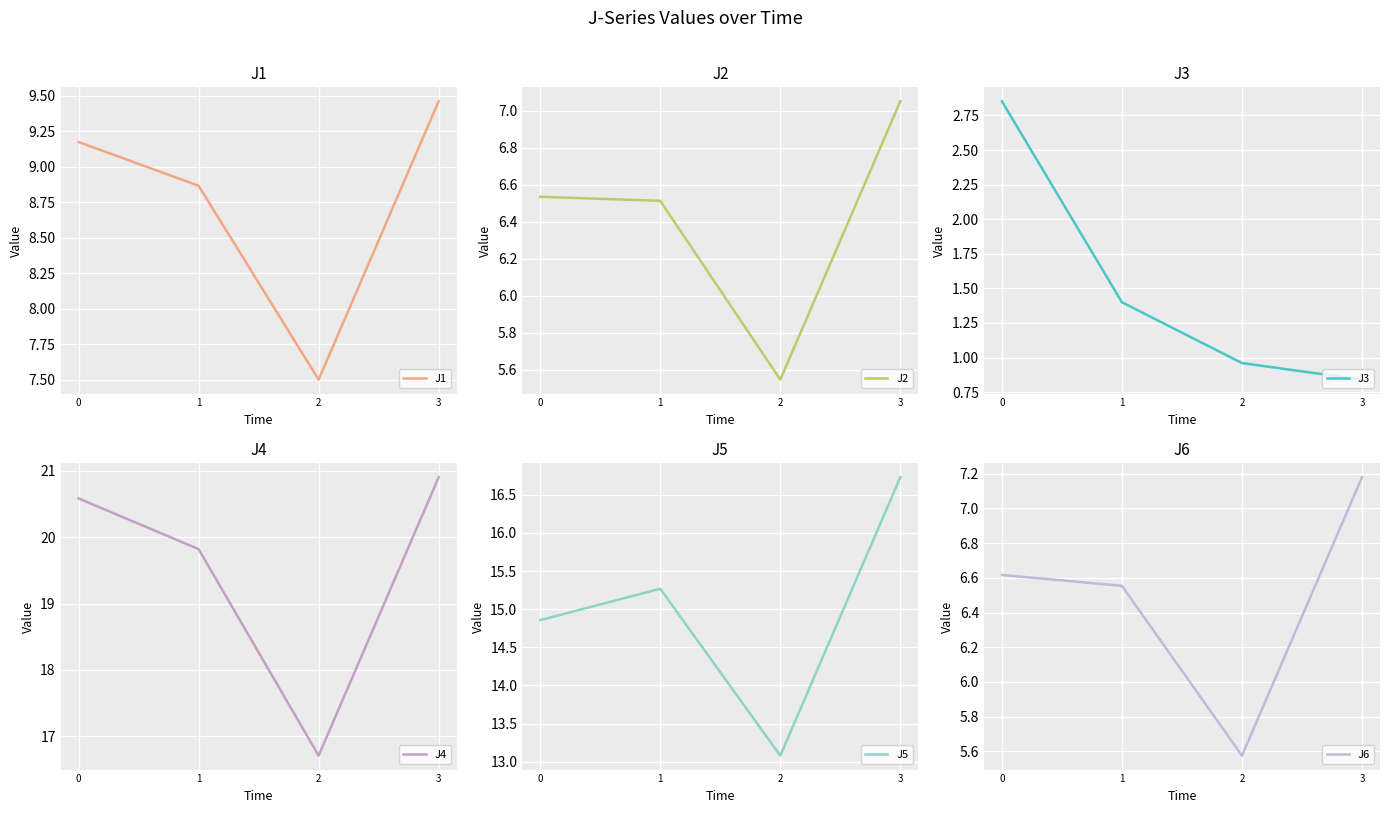

How many J6 values are between 6 and 7?

2